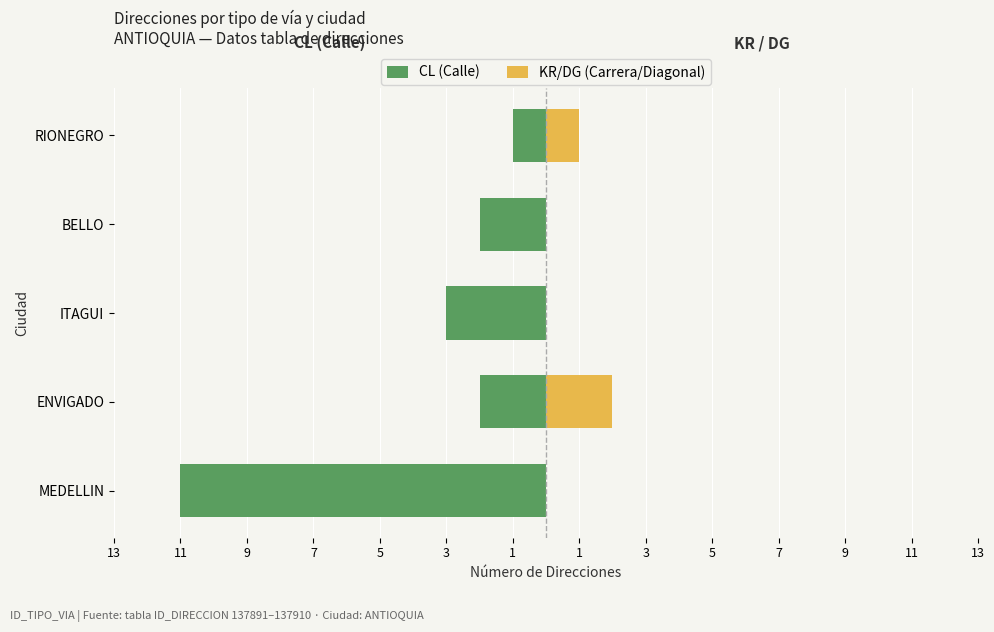

Which has a higher value, MEDELLIN or ENVIGADO?

ENVIGADO